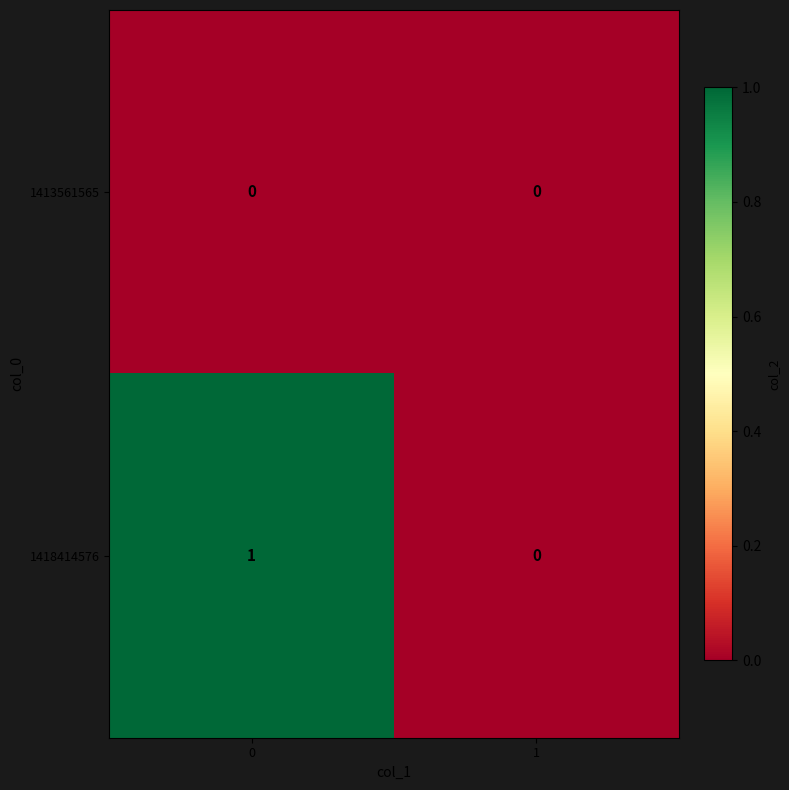

Which series has the largest range (max minus min)?

1418414576